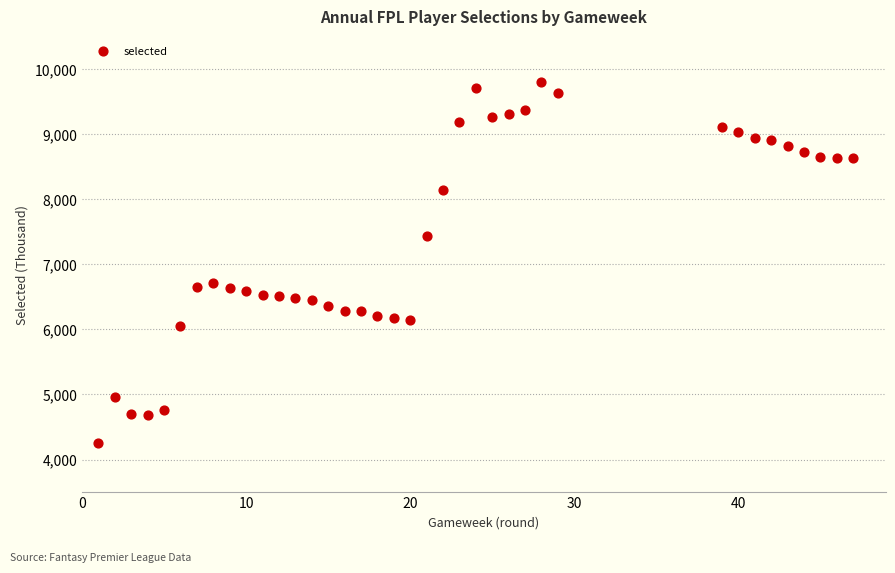

What is the range of X values (max minus min)?

46